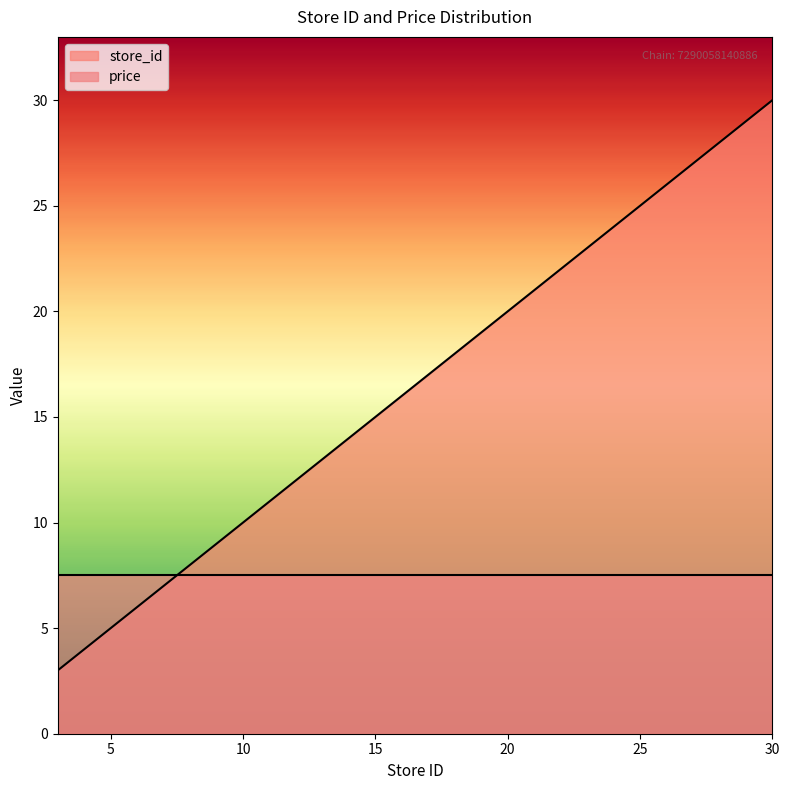

Approximately how many times larger is the value at 14 compared to 26?

0.5